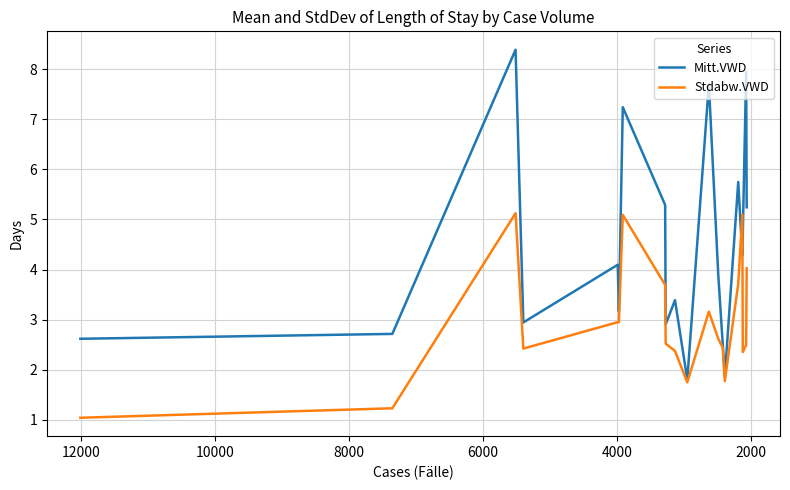

Rank the series by their average value, from highest to lowest.

Mitt.VWD, Stdabw.VWD